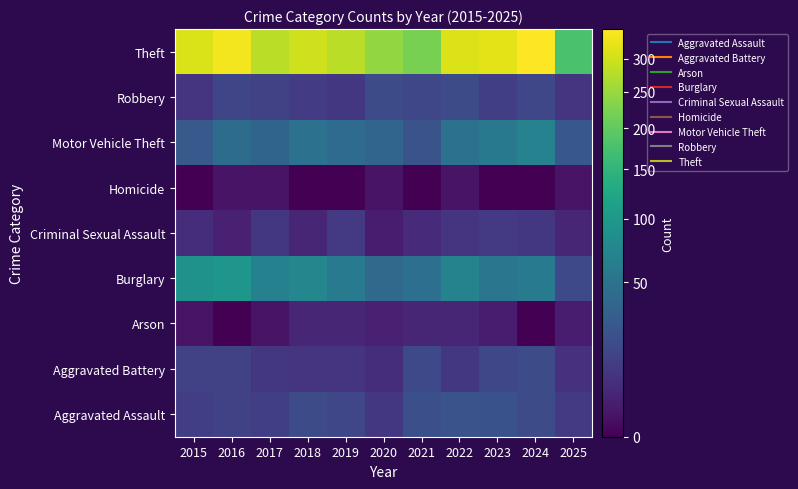

At 2016, list the series in order from smallest to largest.

Arson, Homicide, Criminal Sexual Assault, Aggravated Assault, Aggravated Battery, Robbery, Motor Vehicle Theft, Burglary, Theft